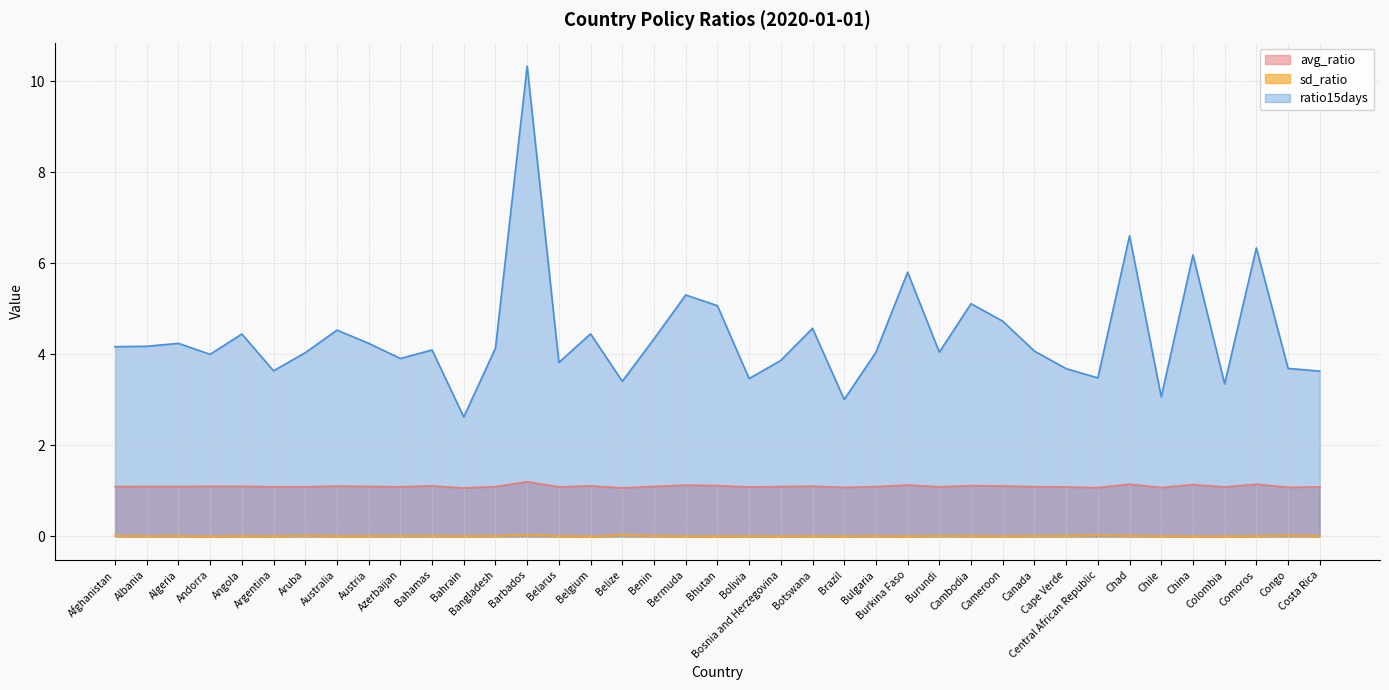

True or false: ratio15days and sd_ratio intersect in this chart.

False